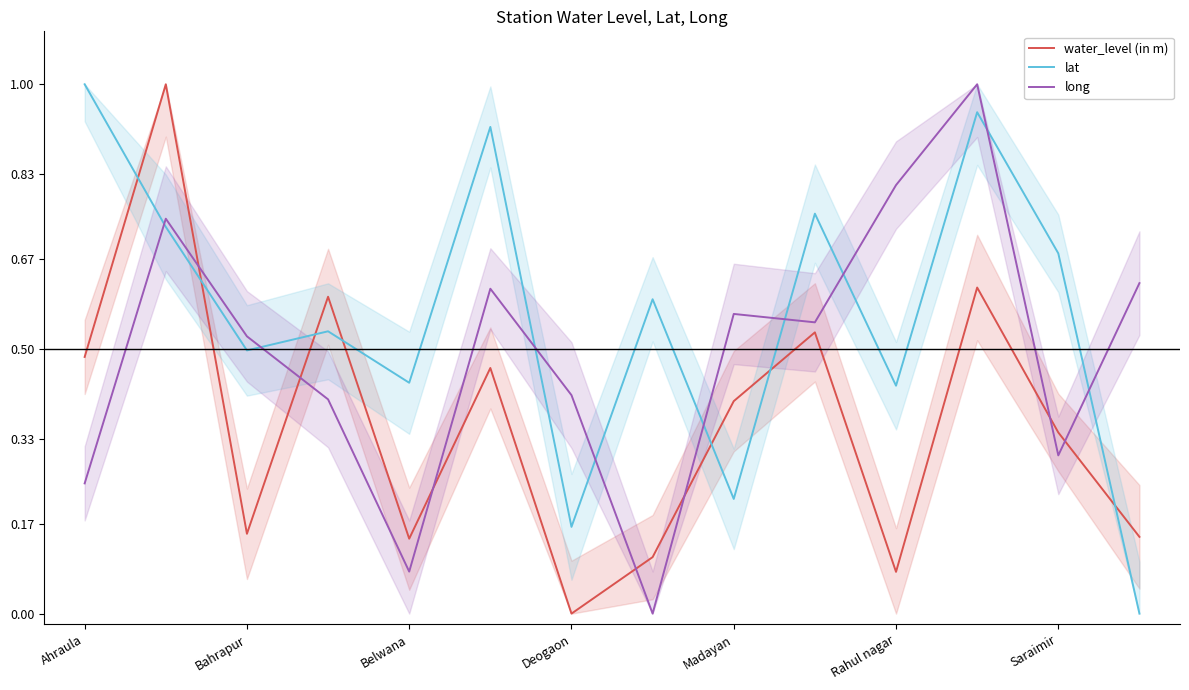

At how many categories does at least one series exceed 0?

14